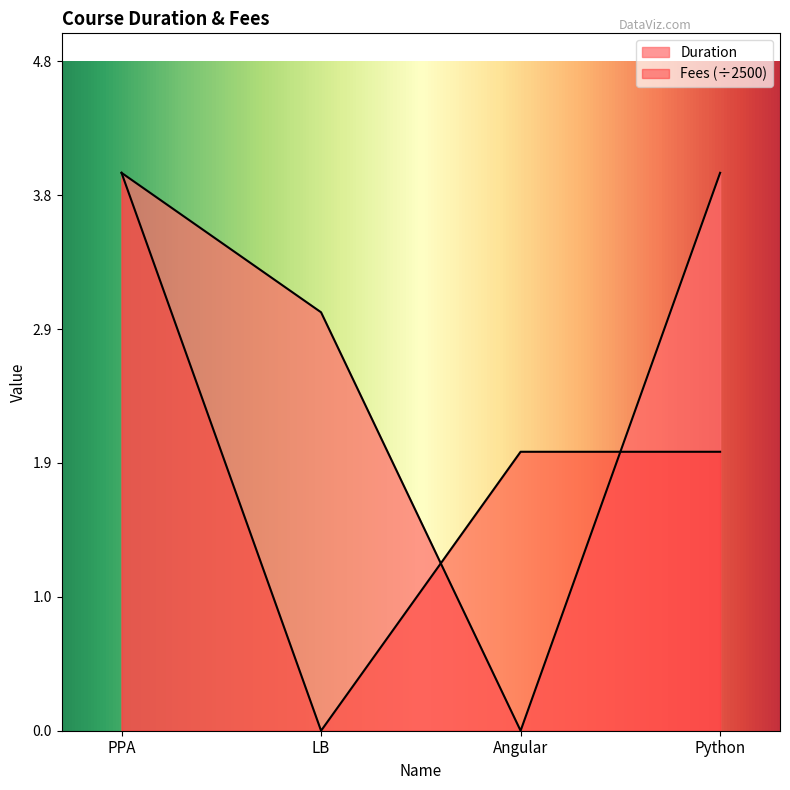

How many lines are shown in the chart?

2